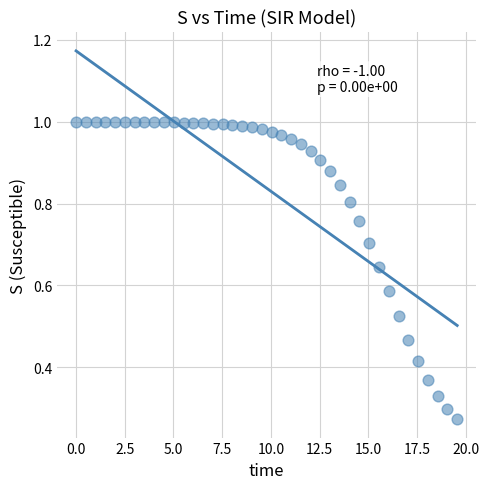

What is the range of X values (max minus min)?

19.6